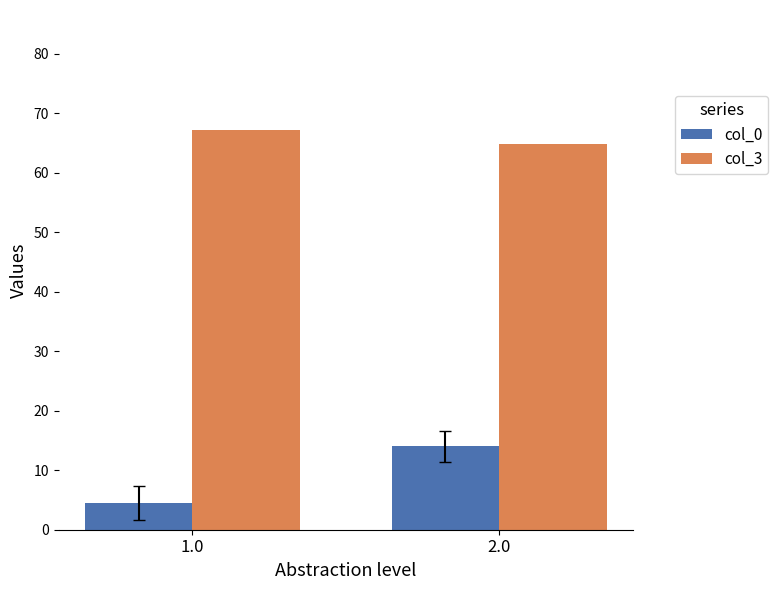

How many groups of bars are there?

2